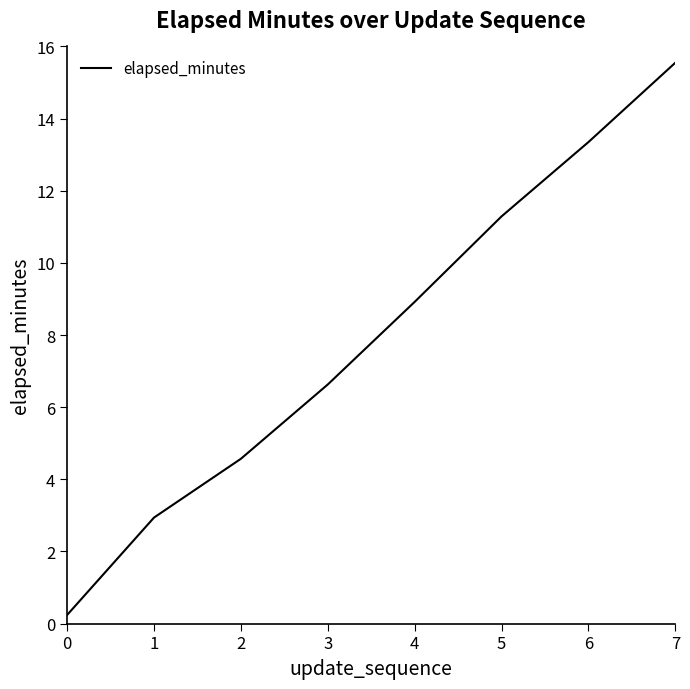

Between 1 and 4, which is larger?

4